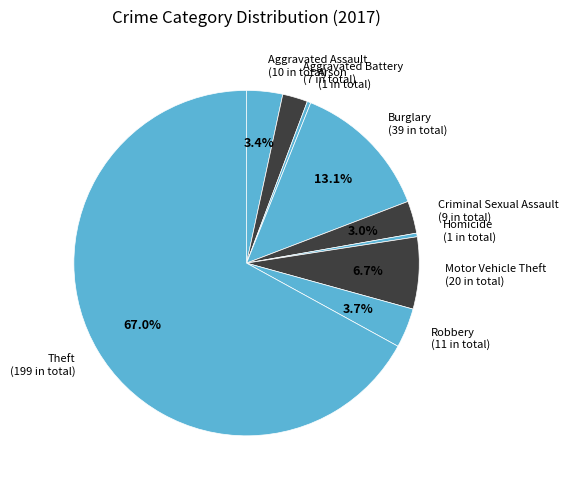

How many slices are in this pie chart?

9